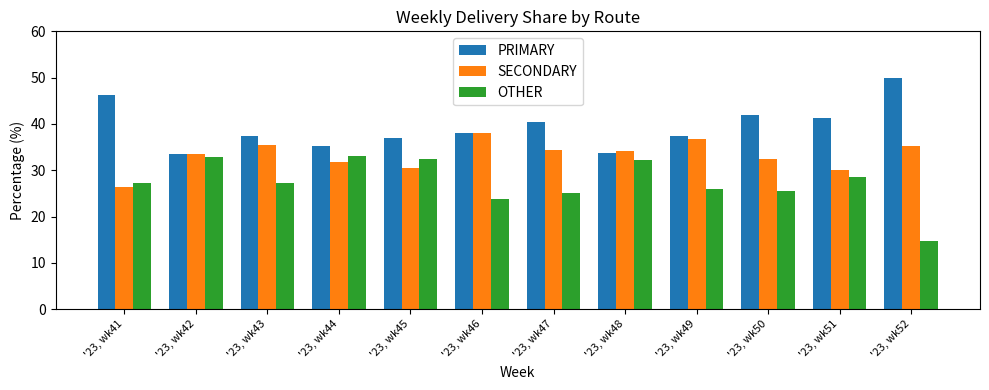

Is it true that PRIMARY equals 38.1 at '23, wk46?

True